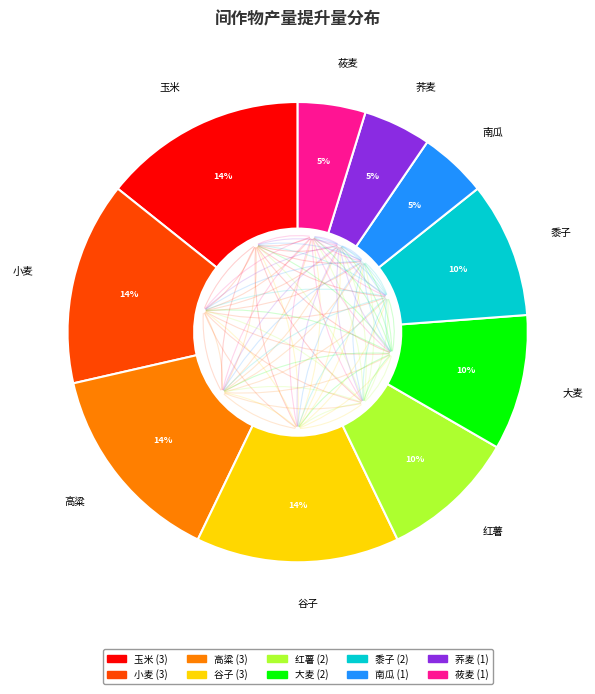

How many segments does this pie chart have?

10